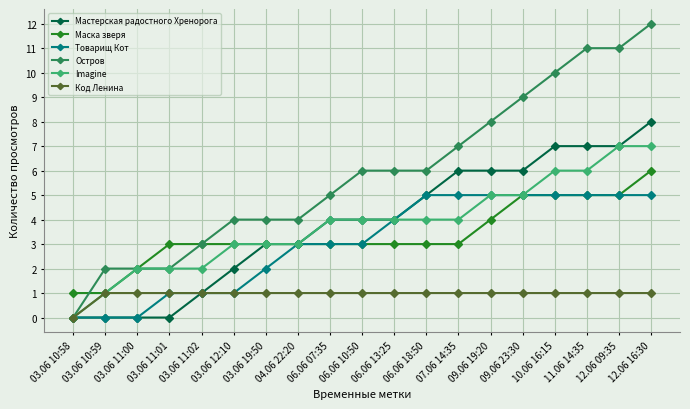

What position from the right is 03.06 10:59?

18